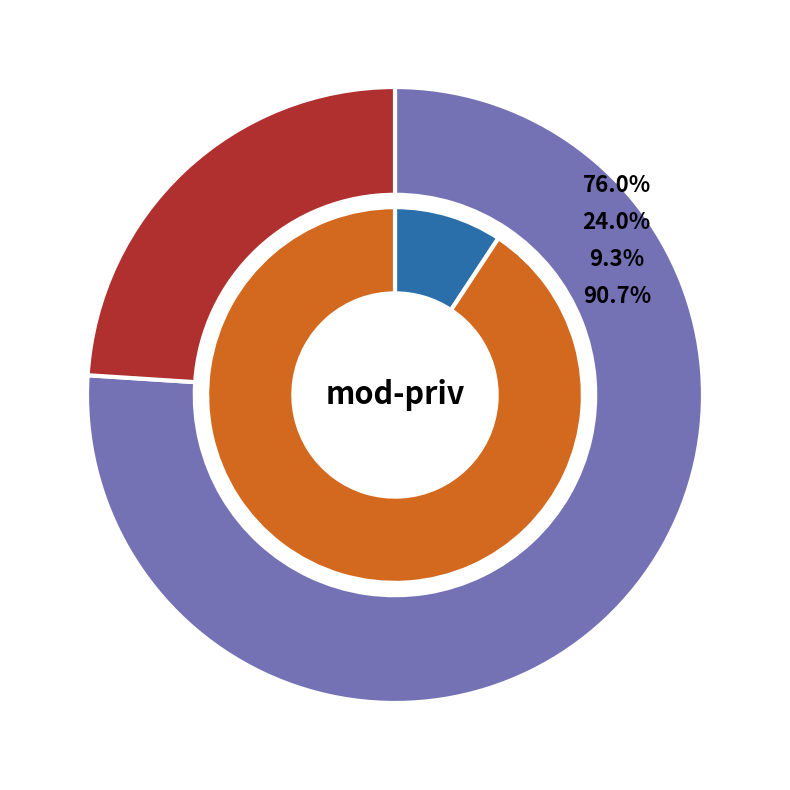

Is it true that 700 is 1% of the pie?

False